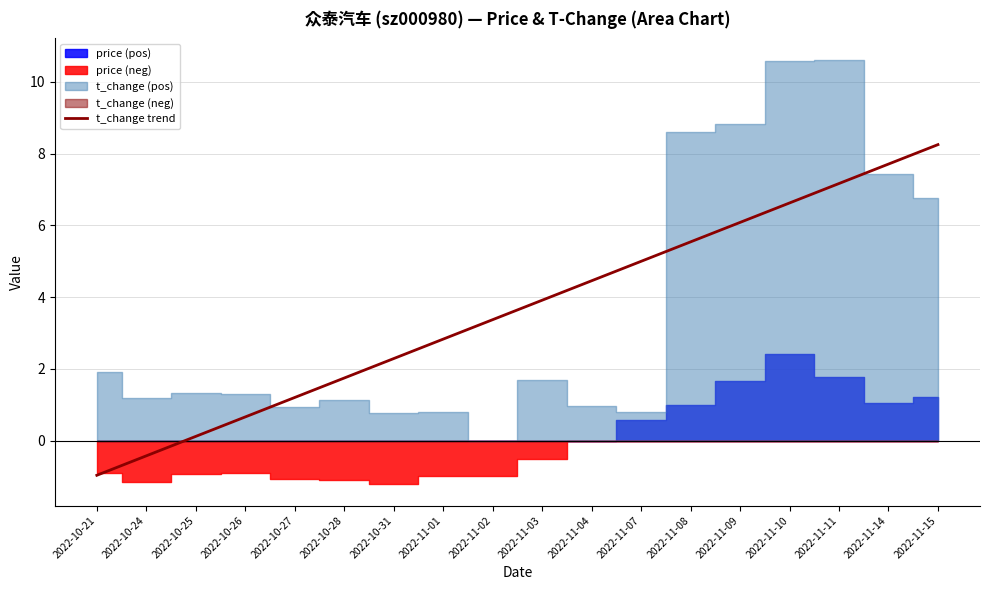

Rank the categories by t_change trend value from lowest to highest.

2022-10-21, 2022-10-24, 2022-10-25, 2022-10-26, 2022-10-27, 2022-10-28, 2022-10-31, 2022-11-01, 2022-11-02, 2022-11-03, 2022-11-04, 2022-11-07, 2022-11-08, 2022-11-09, 2022-11-10, 2022-11-11, 2022-11-14, 2022-11-15